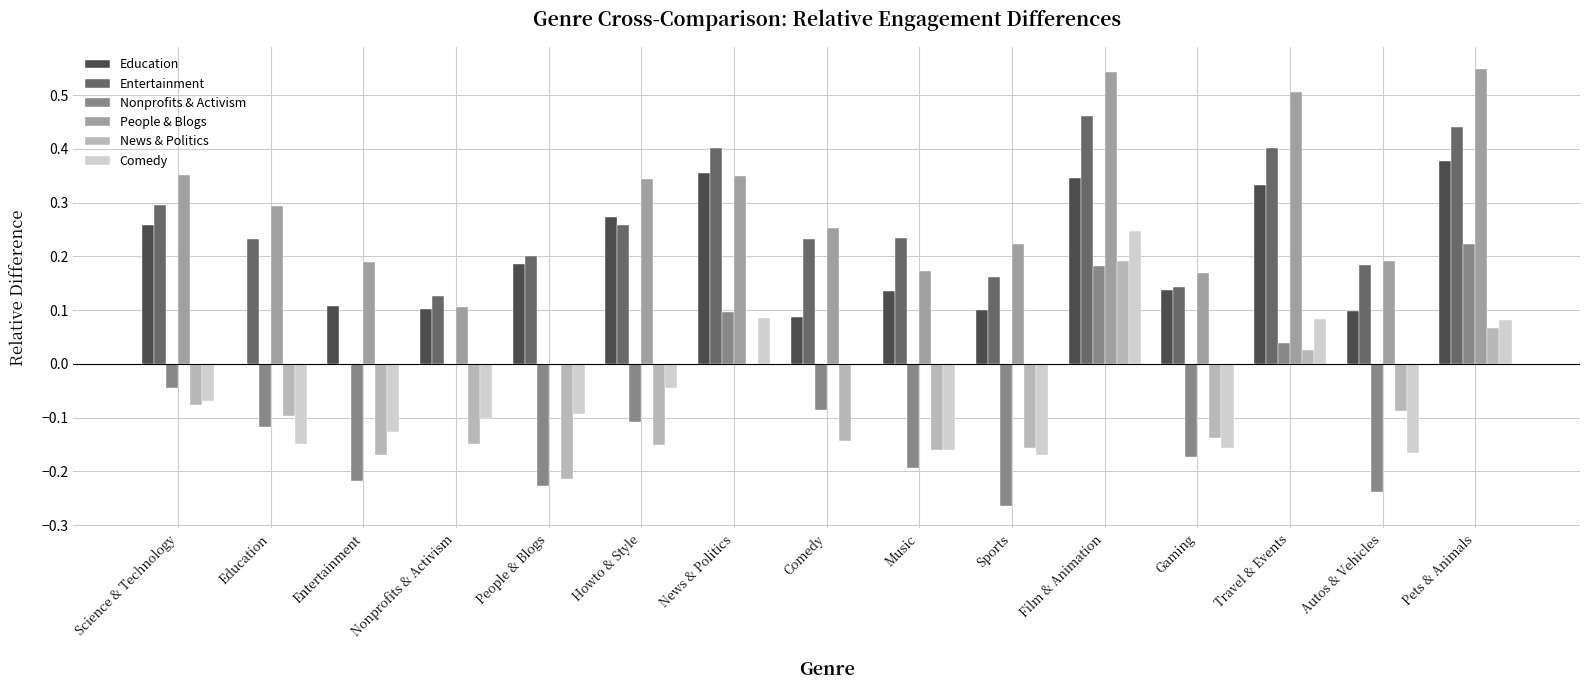

Is the value of News & Politics at Pets & Animals greater than the value of Entertainment at Comedy?

No